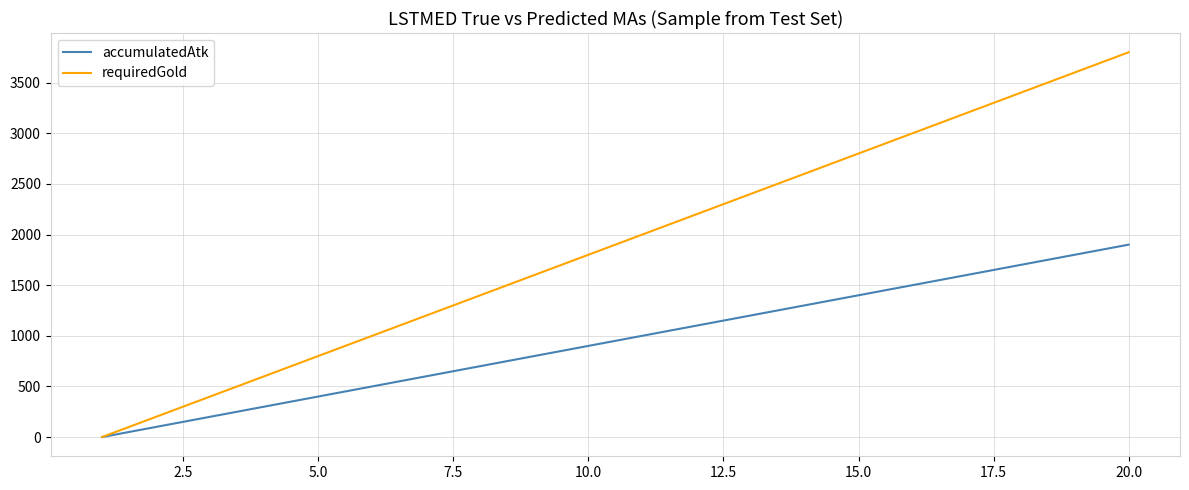

Which series has the largest range (max minus min)?

requiredGold